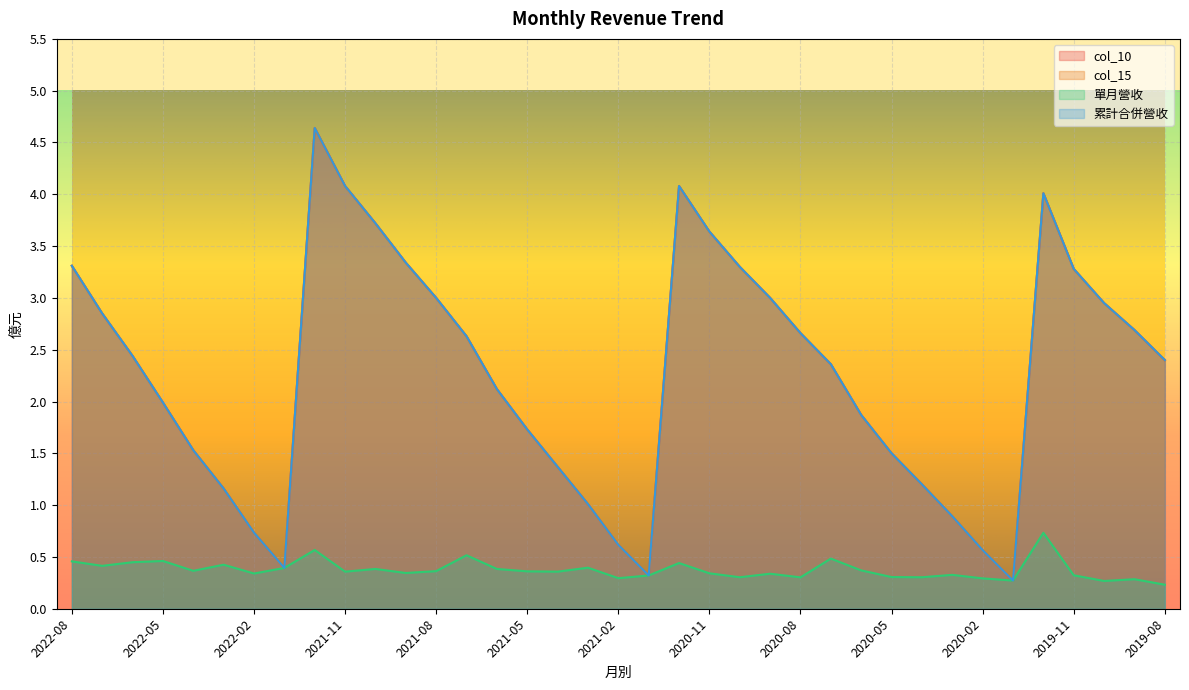

The 累計合併營收 series shows 4.1 at 2020-07. True or false?

False